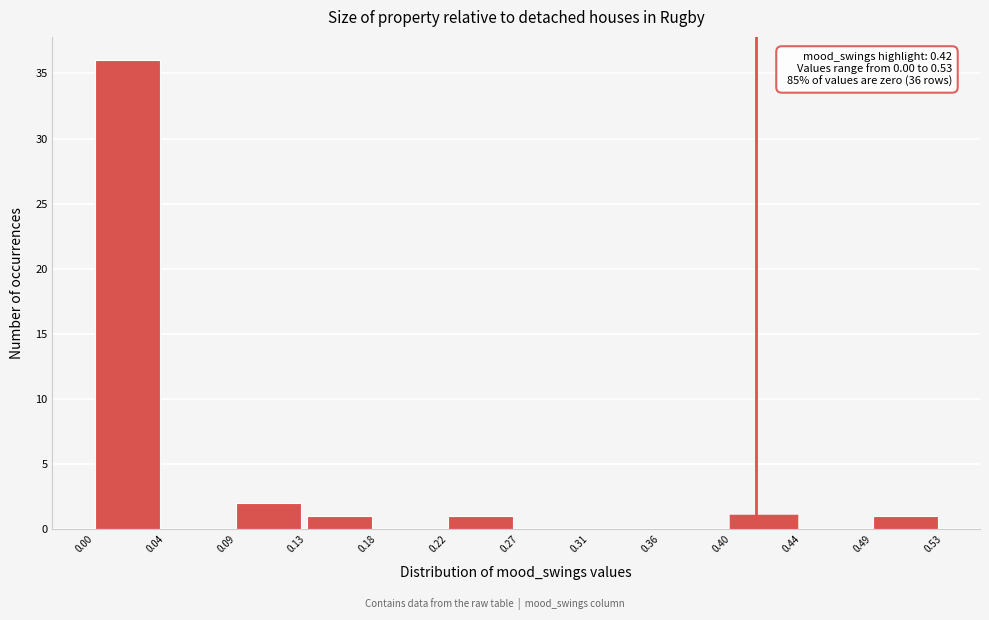

Which range on the x-axis has the tallest bar?

0.00 to 0.04